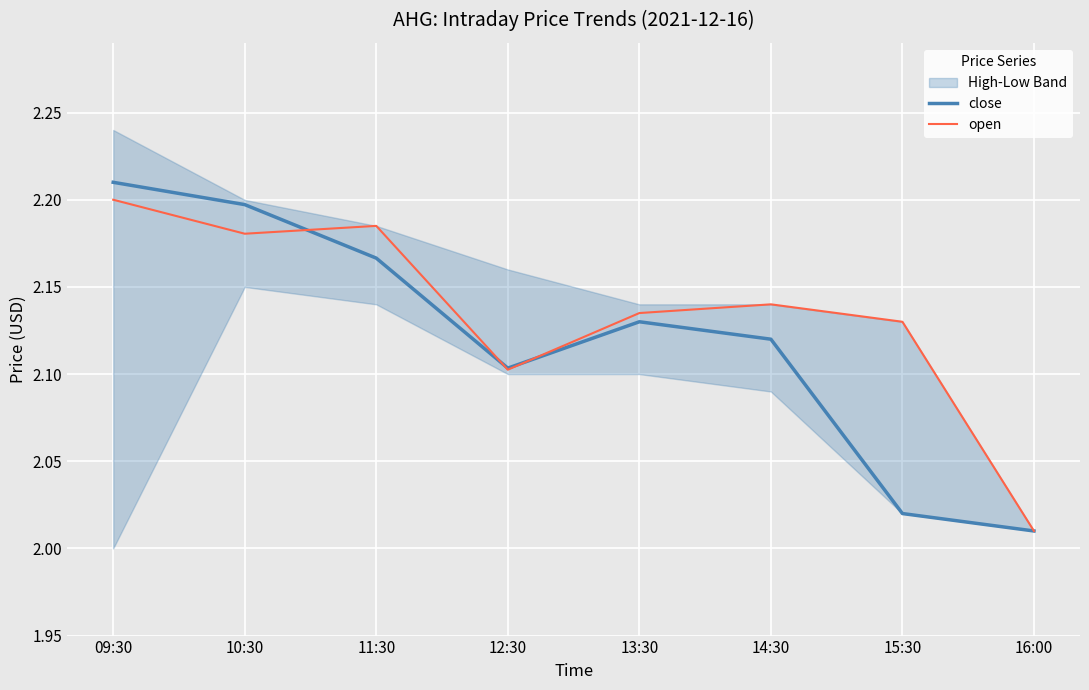

Count the number of categories in the chart.

8